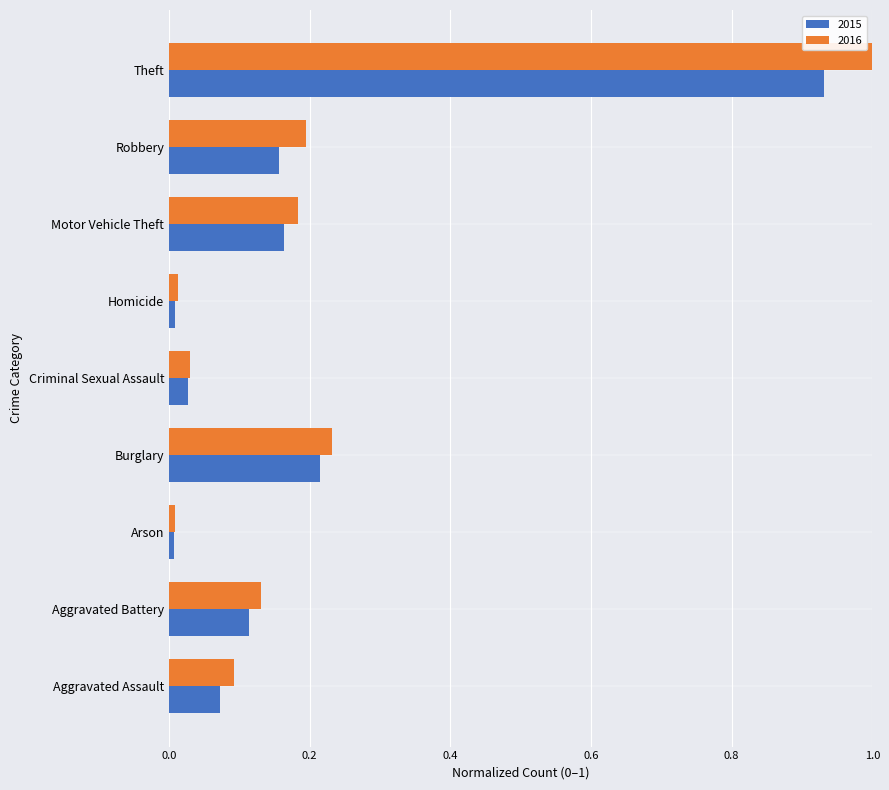

Count the number of categories in the chart.

9